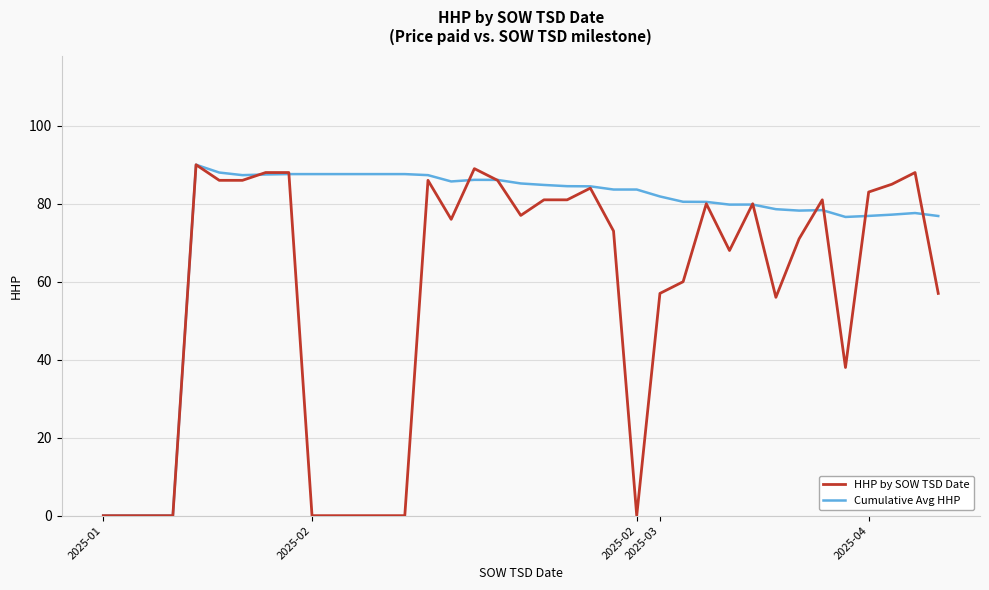

What is the maximum value shown in the chart?

90.0